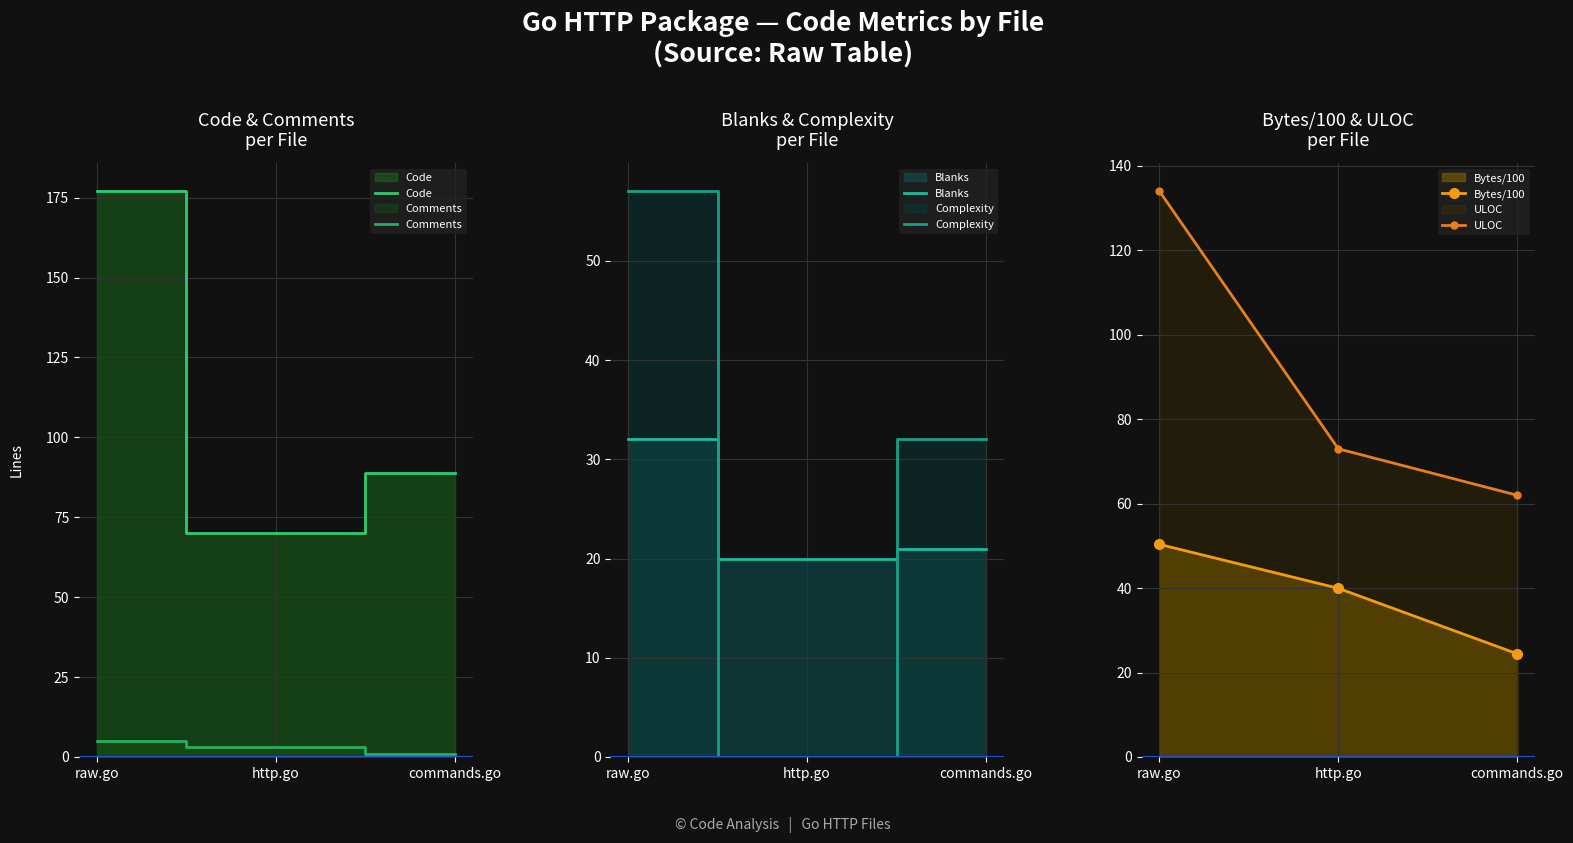

How many values in the ULOC series are below 73?

1